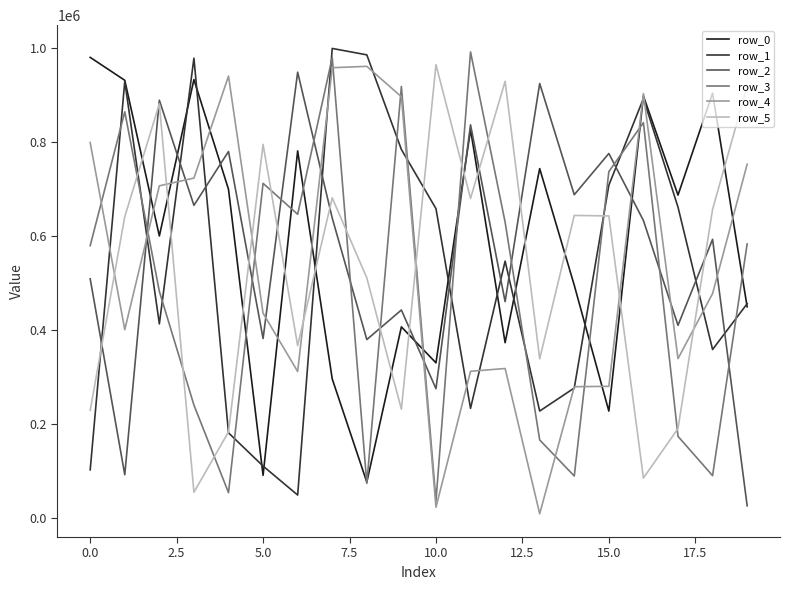

What are all the series names shown in the legend?

row_0, row_1, row_2, row_3, row_4, row_5